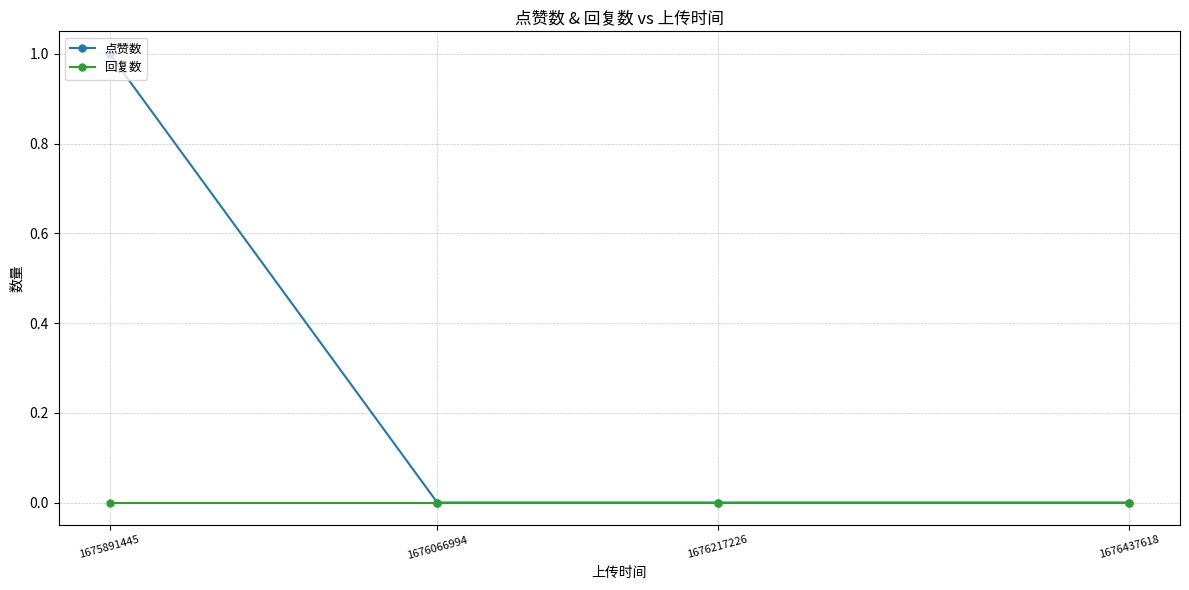

List the series in order of their overall mean, lowest first.

回复数, 点赞数